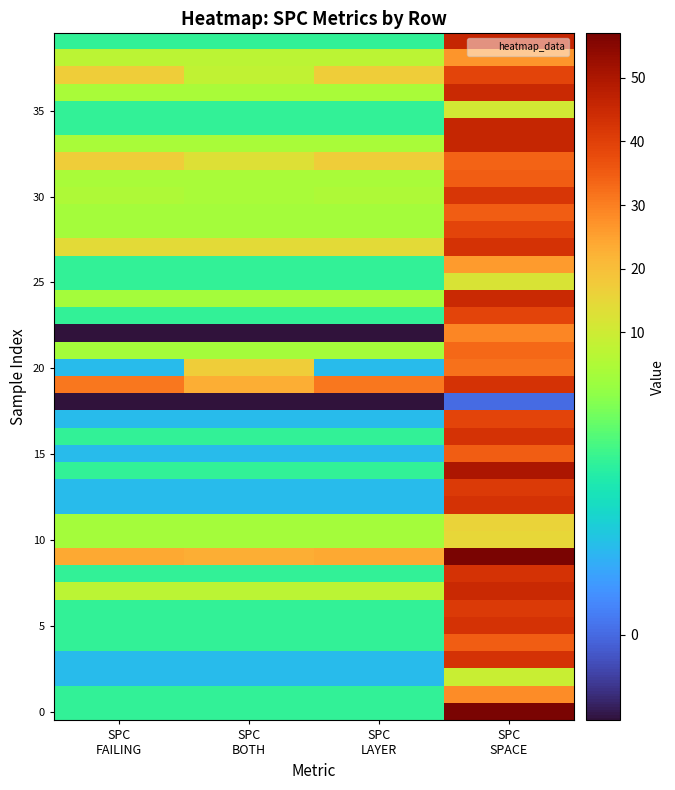

How many series are shown in this chart?

40